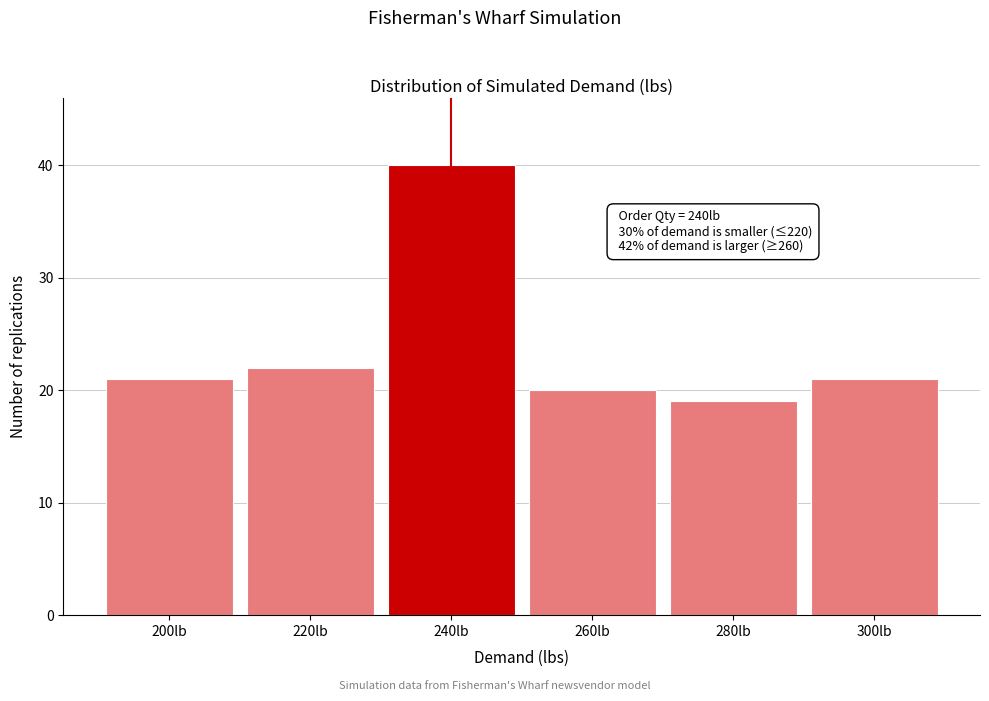

Reading left to right, extract all data points from this chart.

200lb=21	220lb=22	240lb=40	260lb=20	280lb=19	300lb=21